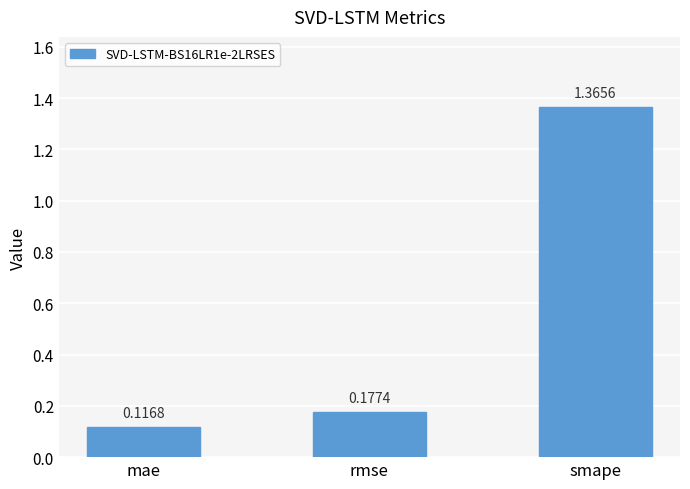

What is the label of the 1st bar from the right?

smape